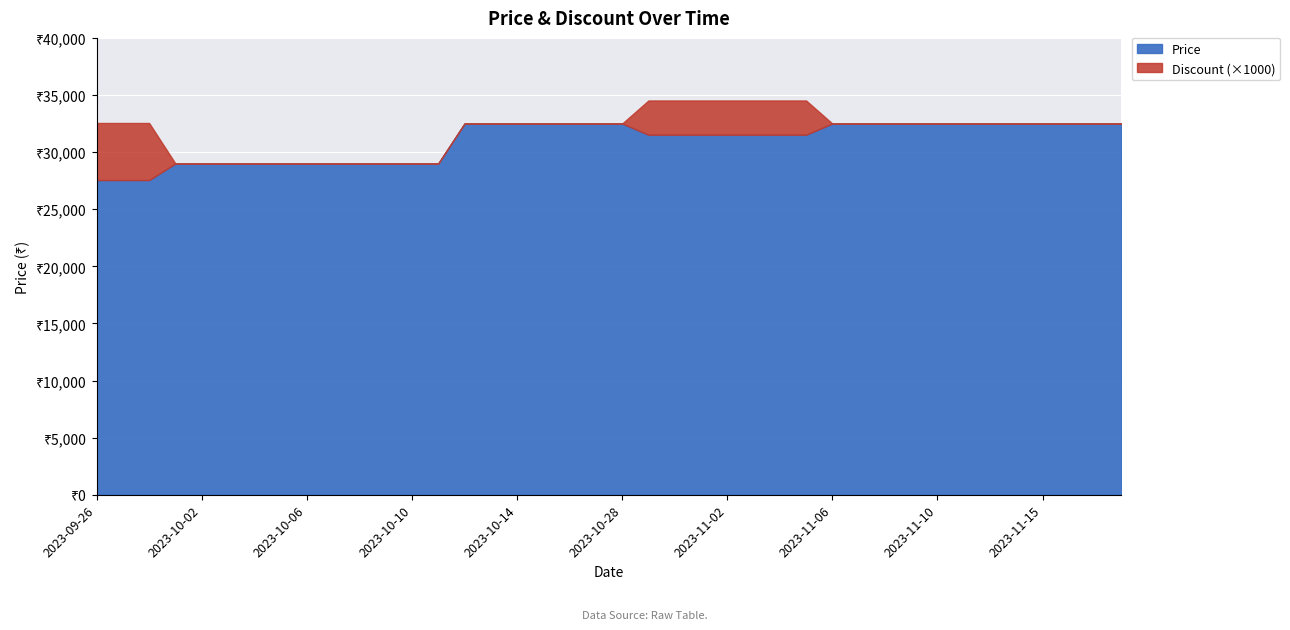

What position from the right is 2023-11-04?

14